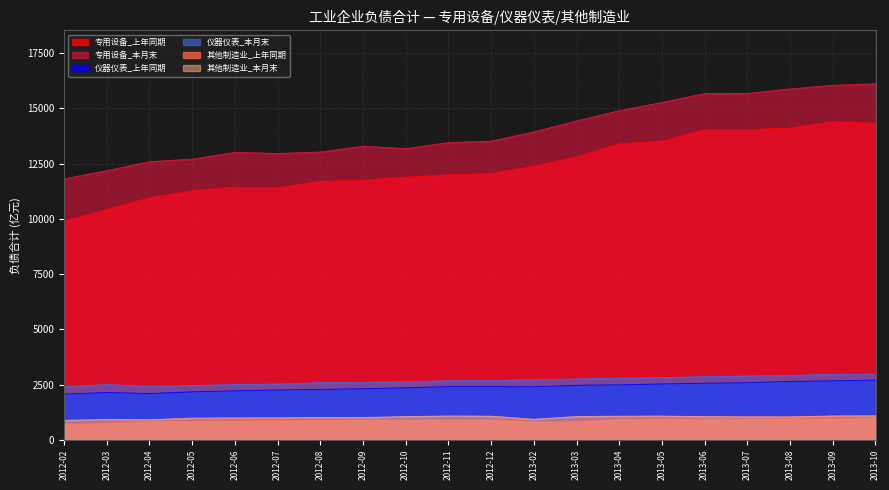

At which category is the sum across all series the highest?

2013-10